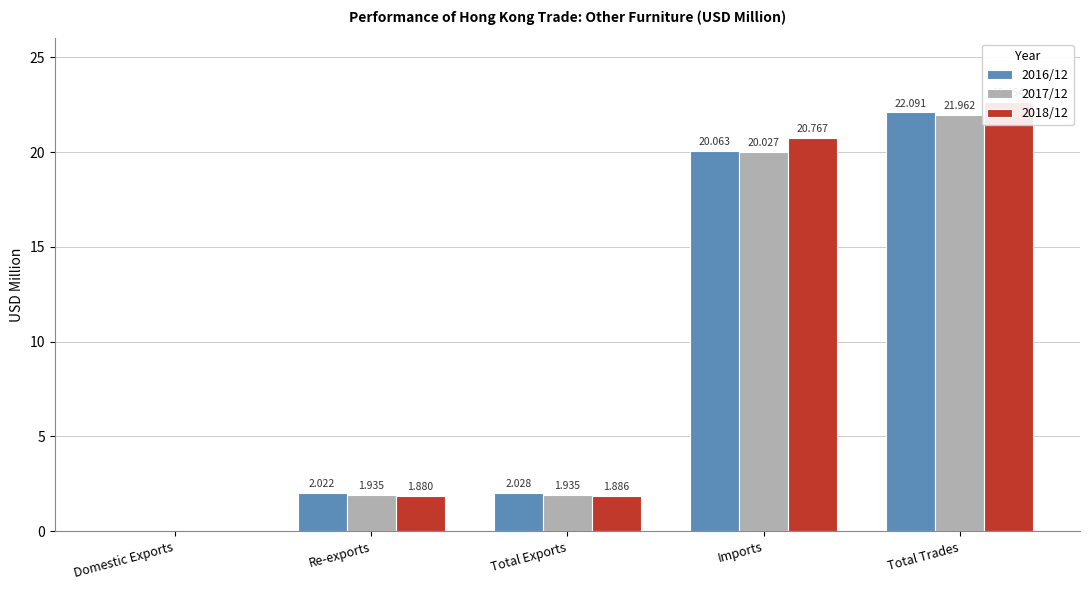

Reading left to right, list all the values displayed in this chart.

2016/12: Domestic Exports=0.0	Re-exports=2.0	Total Exports=2.0	Imports=20.1	Total Trades=22.1
2017/12: Domestic Exports=0.0	Re-exports=1.9	Total Exports=1.9	Imports=20.0	Total Trades=22.0
2018/12: Domestic Exports=0.0	Re-exports=1.9	Total Exports=1.9	Imports=20.8	Total Trades=22.7